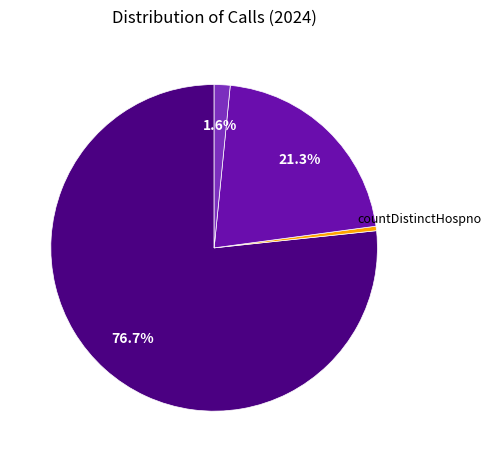

Does any single category account for the majority?

Yes